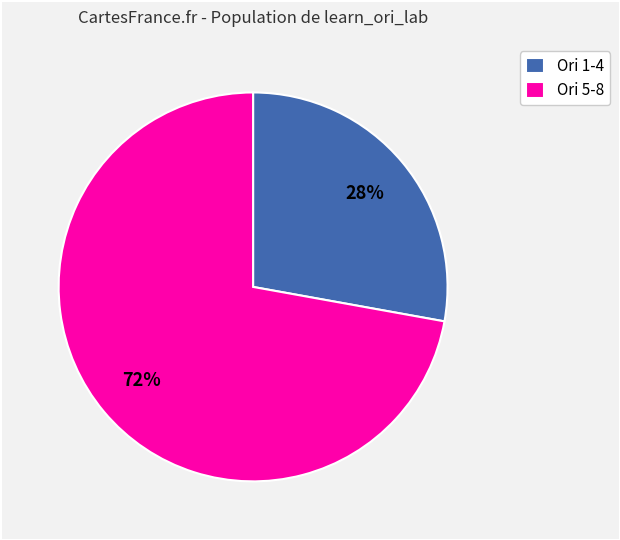

Which category has the biggest portion of the pie?

Ori 5-8